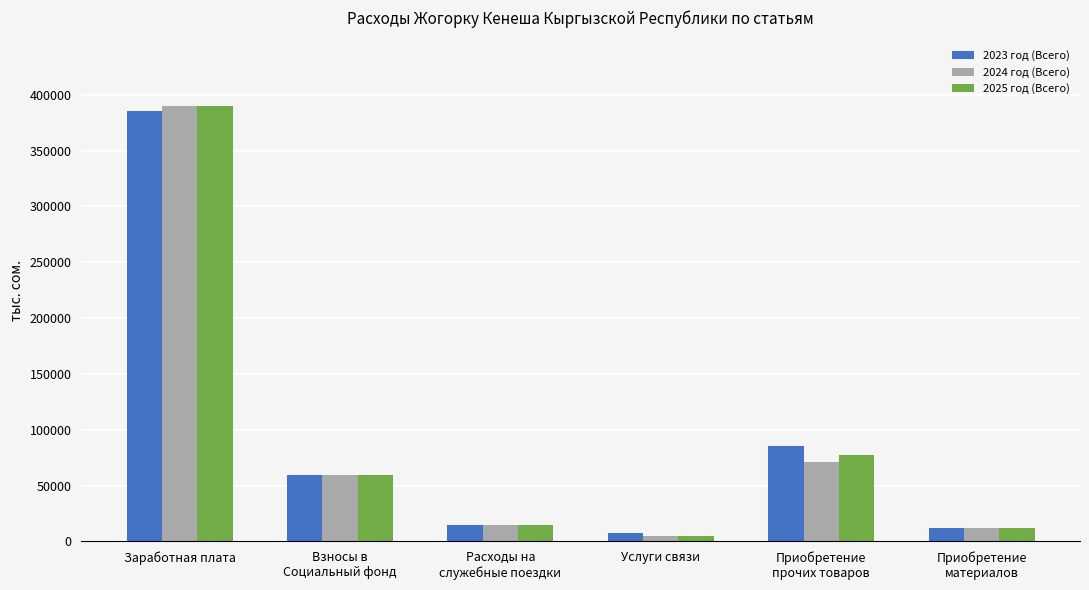

What is the total value across all series at Приобретение
прочих товаров?

233953.1